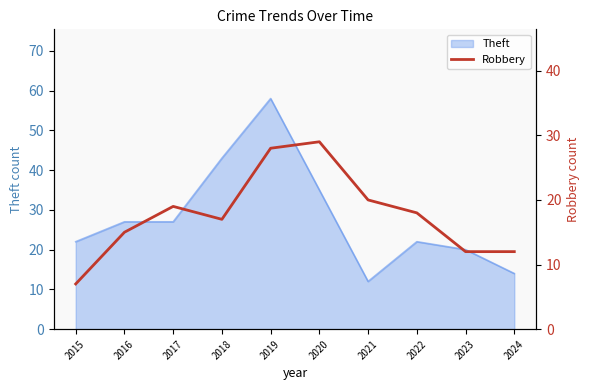

How many interior local valleys (lower than both neighbors) does the data have?

1